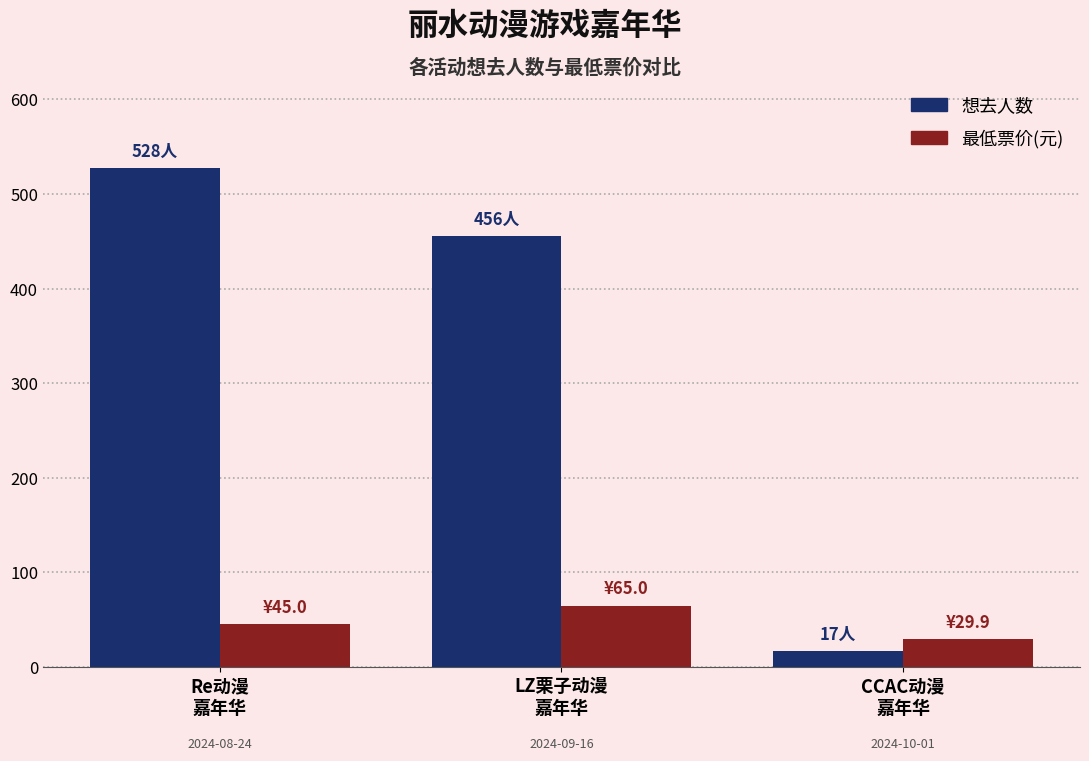

What is the highest value of the 想去人数 series?

528.0